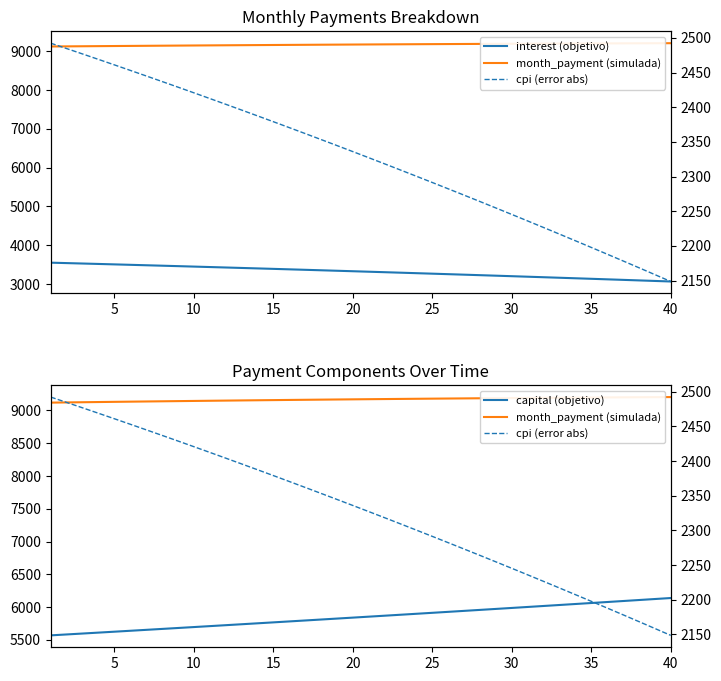

What is the difference between the maximum and minimum values in the cpi (error abs) series?

343.7